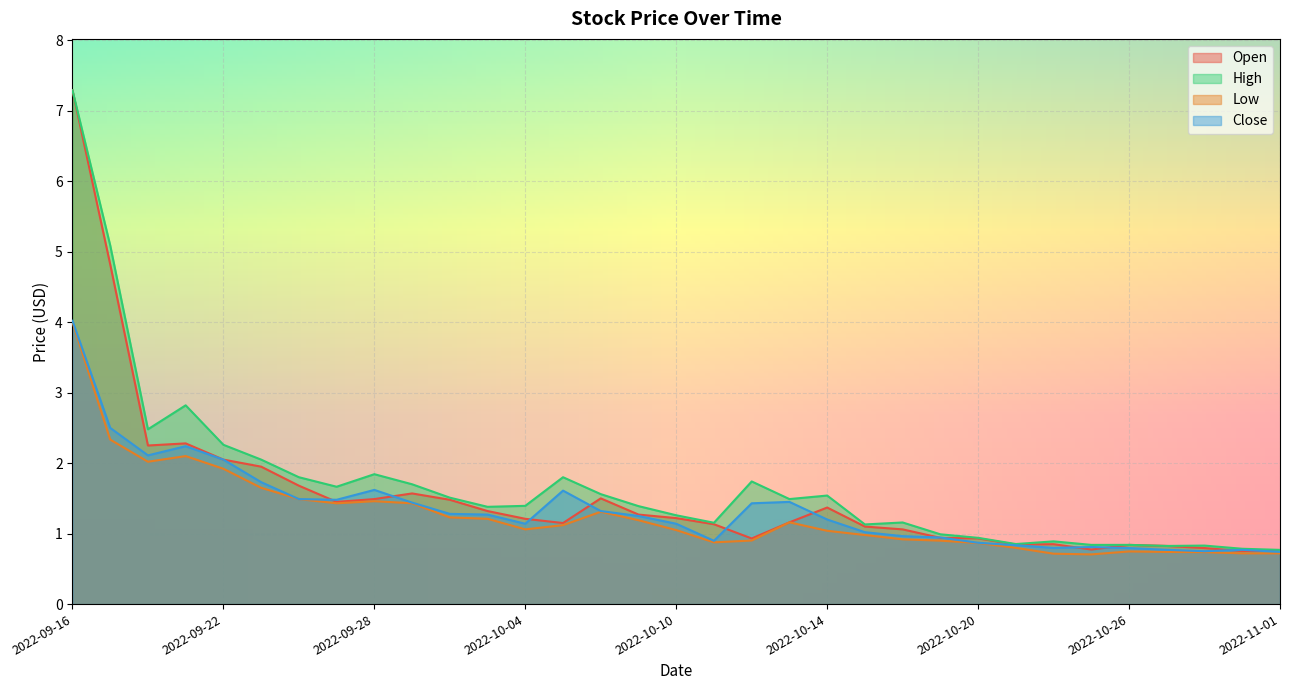

How many lines are shown in the chart?

4